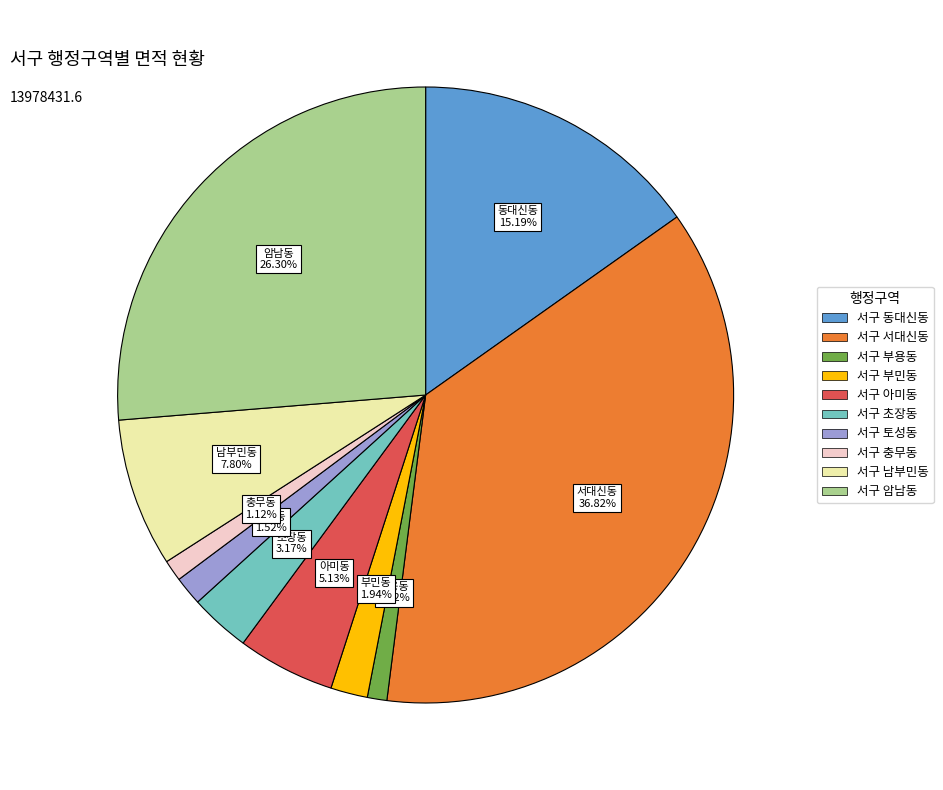

Combined, what portion of the pie is 서구 동대신동 and 서구 부용동?

16.2%